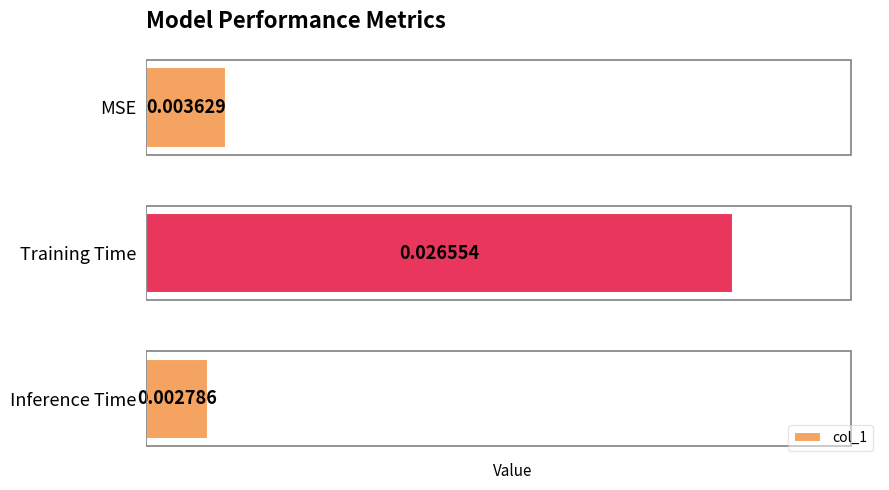

What is the label of the 3rd bar from the top?

Inference Time